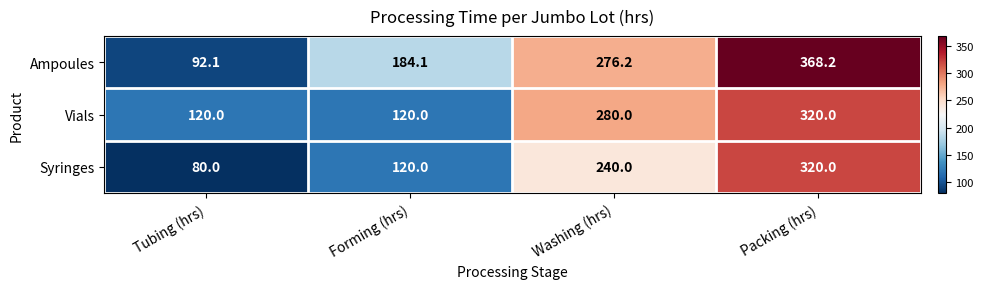

What is the minimum value shown in the chart?

80.0